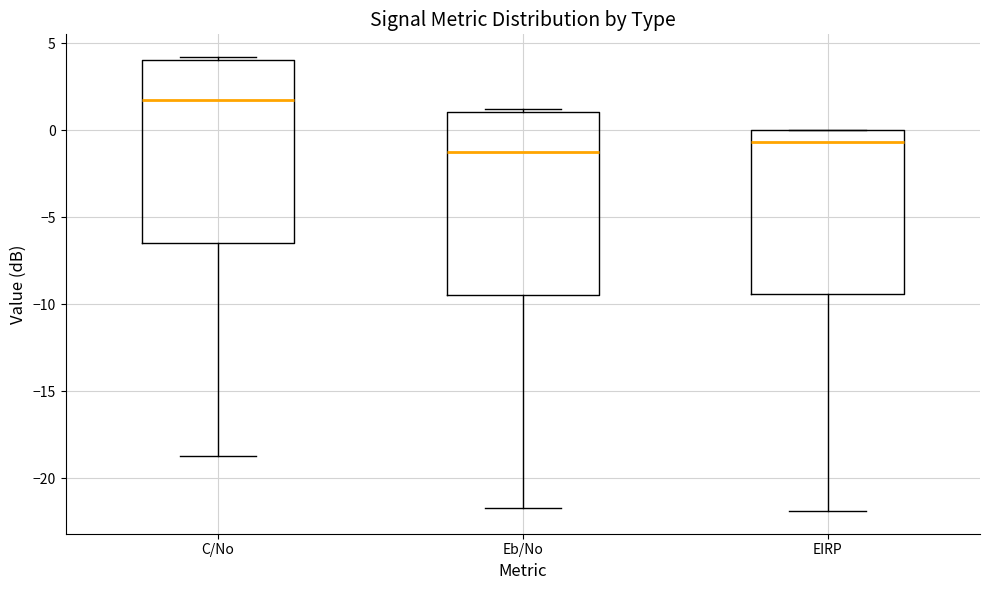

Reading left to right, read every box against the y-axis: the position of its median line, the range the box covers, and the ends of its whiskers. The values are not printed on the chart, so give them approximately, as read against the axis.

C/No: median 1.5, box -6.5 to 4.0, whiskers -18.5 to 4.0
Eb/No: median -1.5, box -9.5 to 1.0, whiskers -21.5 to 1.0
EIRP: median -0.5, box -9.5 to 0.0, whiskers -22.0 to 0.0